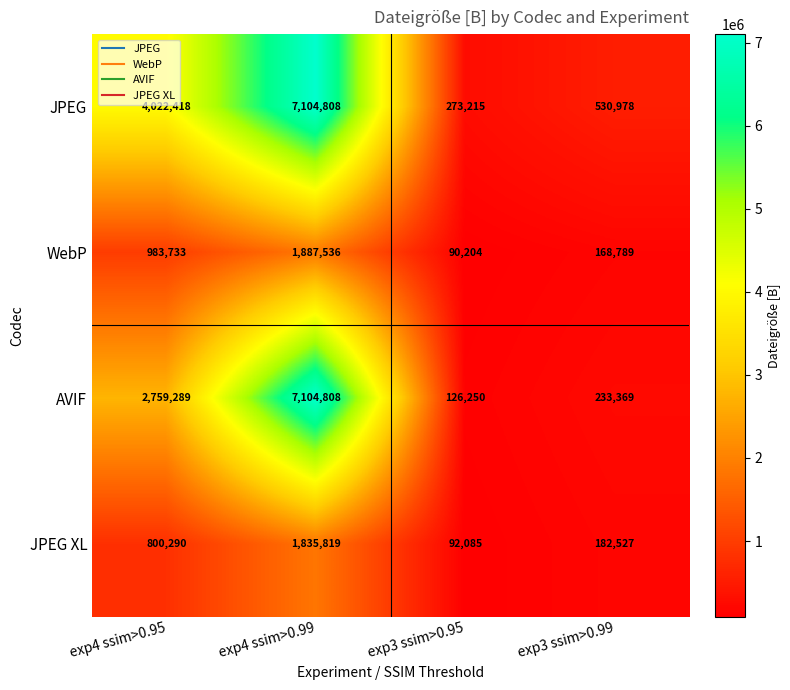

At which category is the sum across all series the highest?

exp4 ssim>0.99